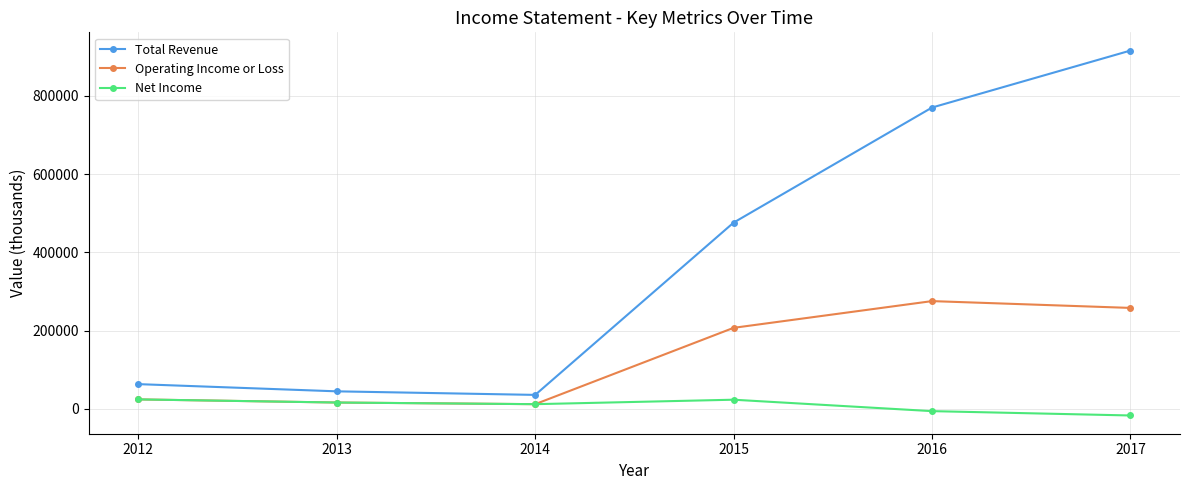

Rank the series by their average value, from highest to lowest.

Total Revenue, Operating Income or Loss, Net Income